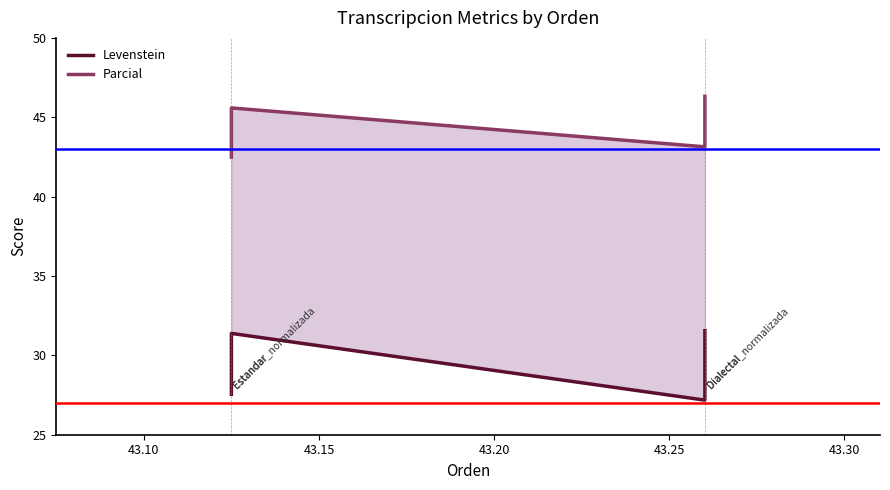

How many interior local valleys does the Parcial series have?

1